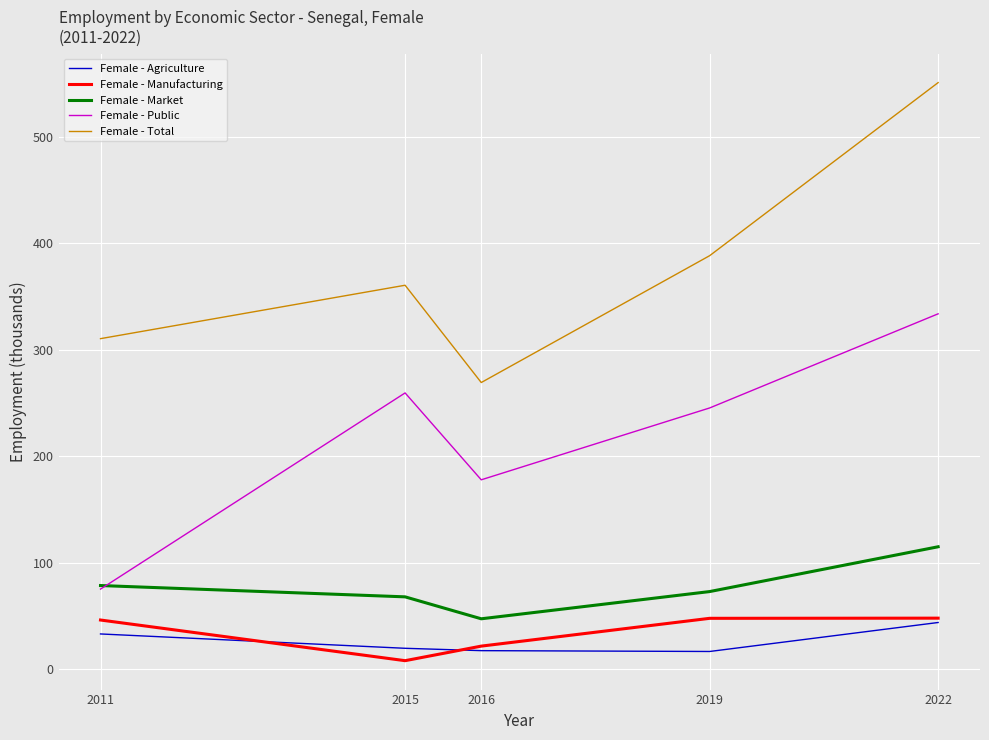

What value does the Female - Public series have at 2022?

333.6